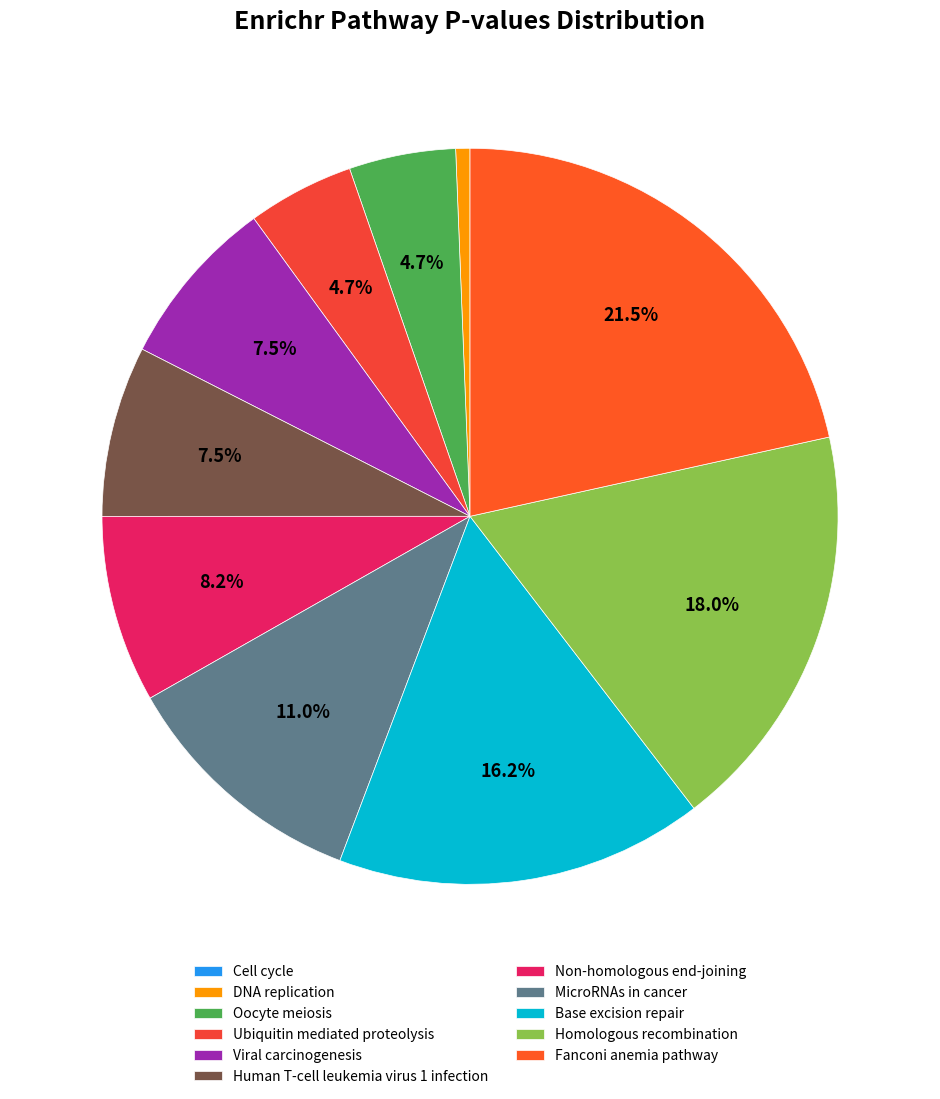

Which has a higher value, DNA replication or Viral carcinogenesis?

Viral carcinogenesis